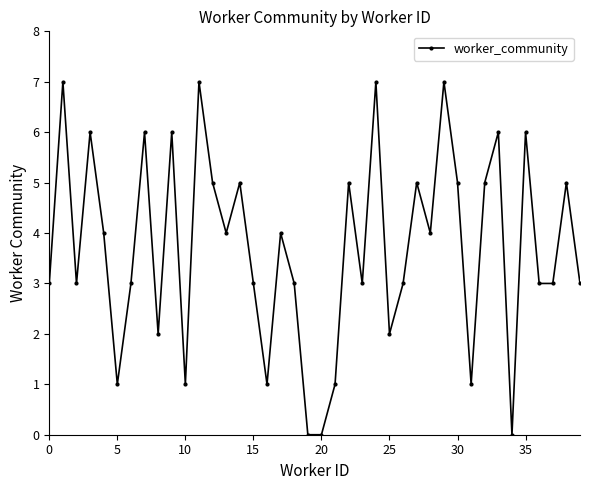

What is the difference between the maximum and second lowest values?

7